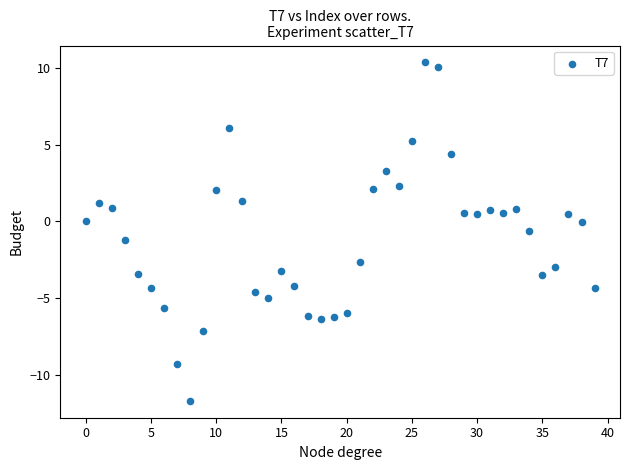

What is the range of Y values (max minus min)?

22.0